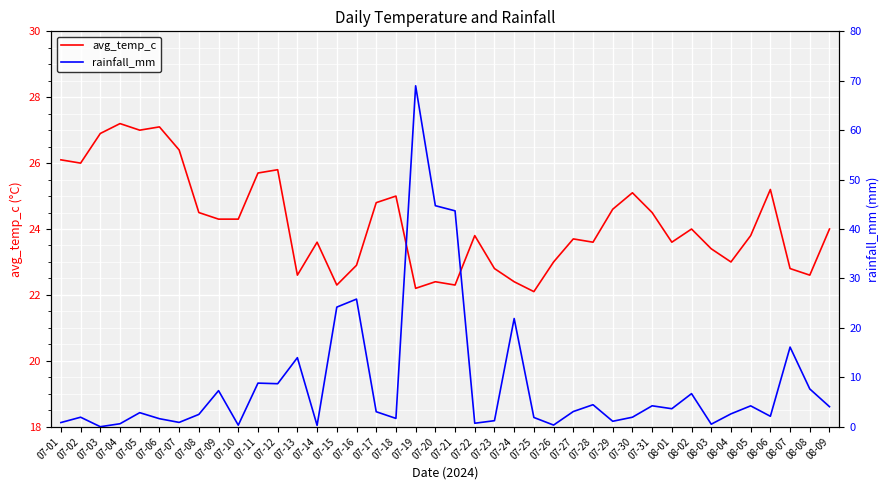

What is the label of the 9th point from the right?

08-01